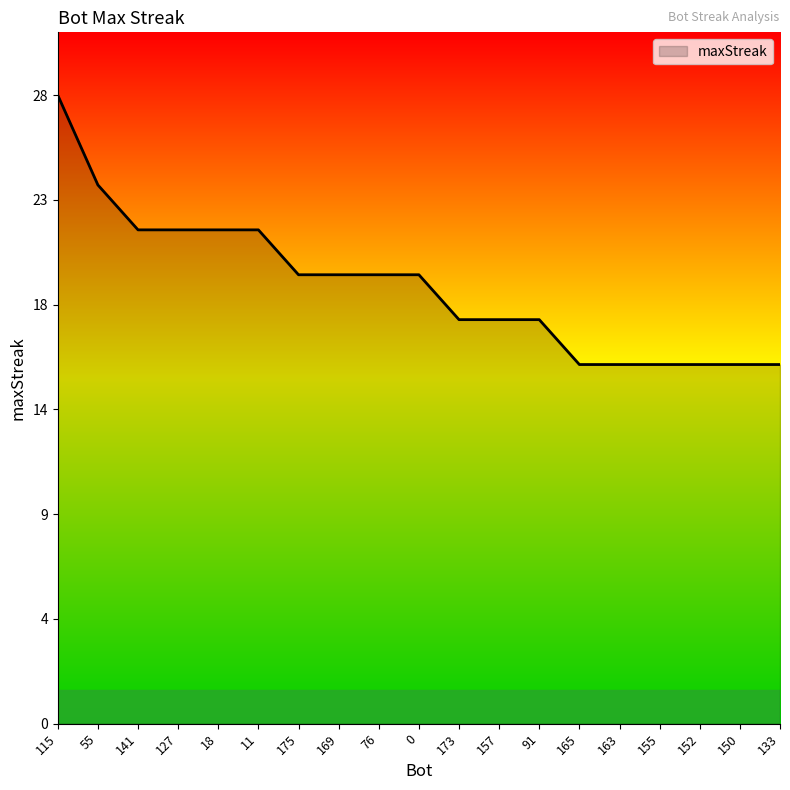

True or false: there are more than 2 points higher than both neighbors.

False